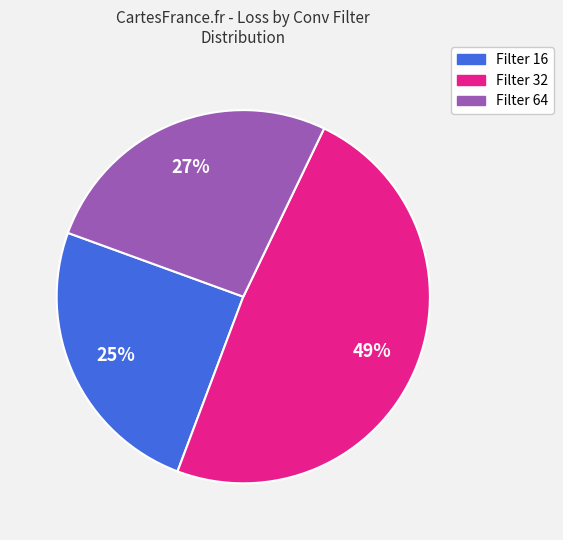

What percentage is the Filter 32 slice, to the nearest percent?

49%